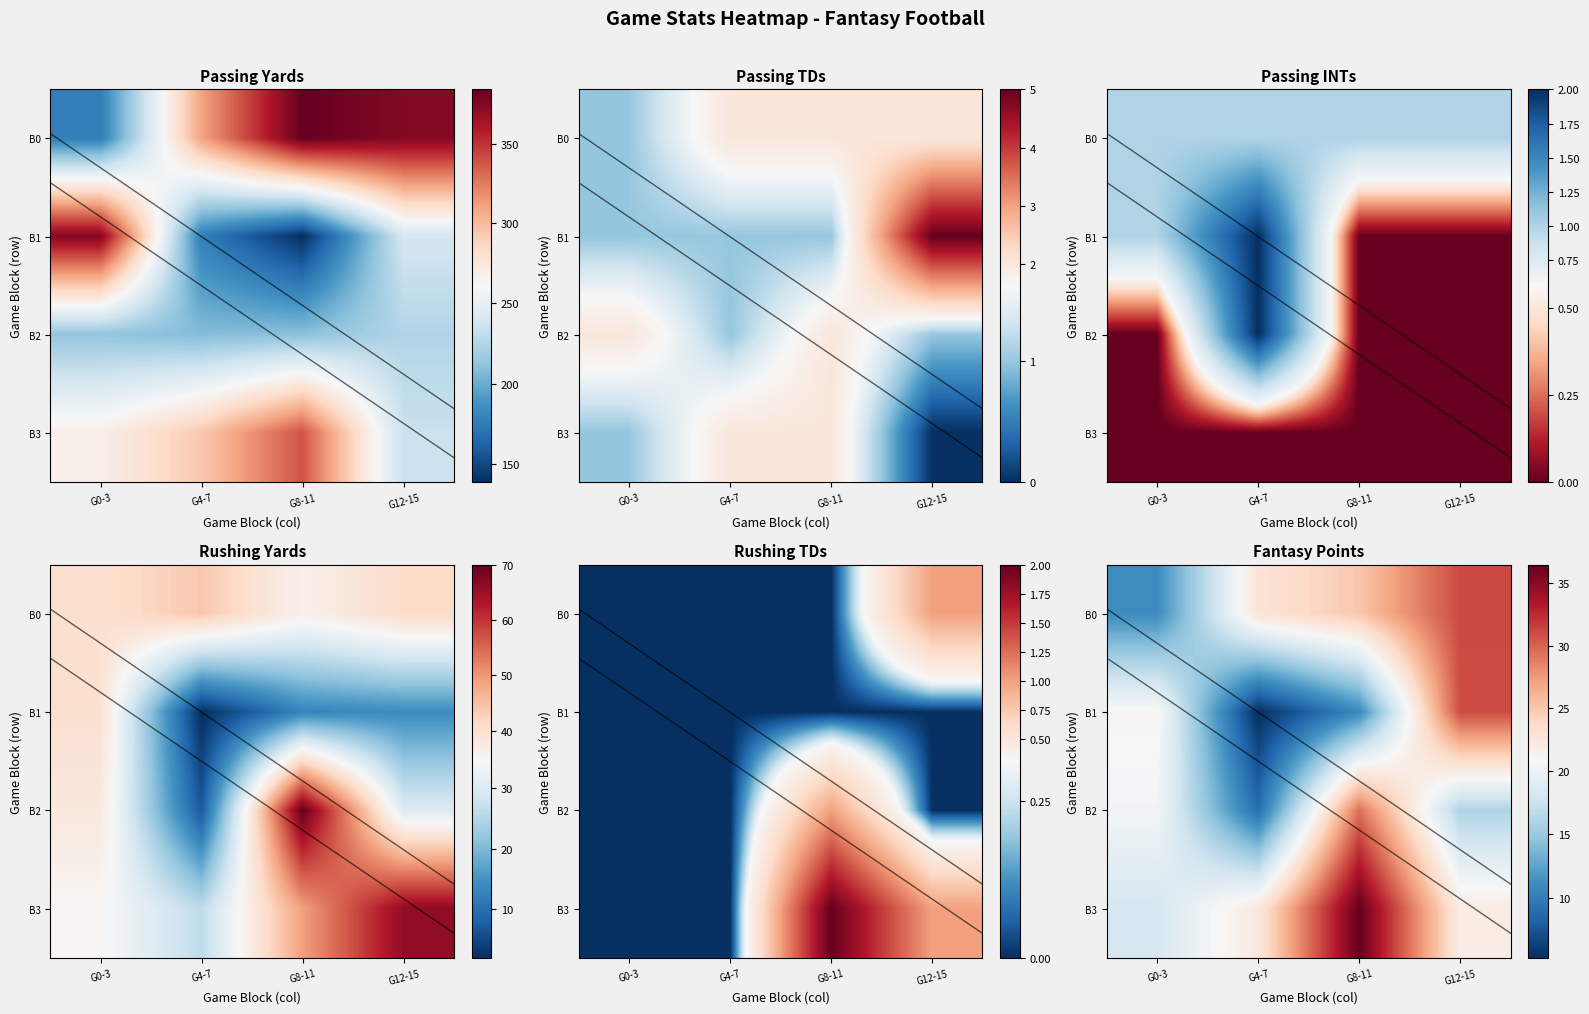

The value of B1 at G4-7 is 5.3. True or false?

True